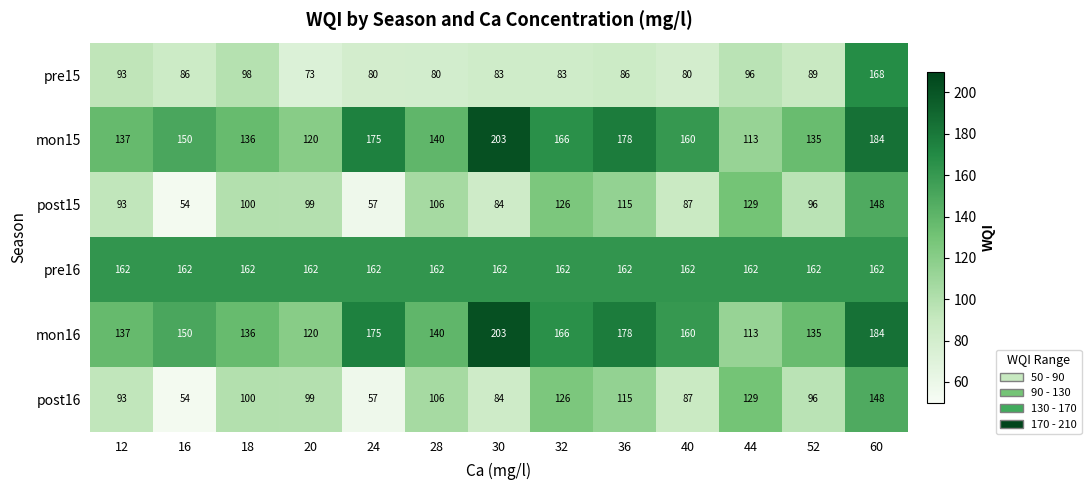

The pre16 series shows 162 at 28. True or false?

True